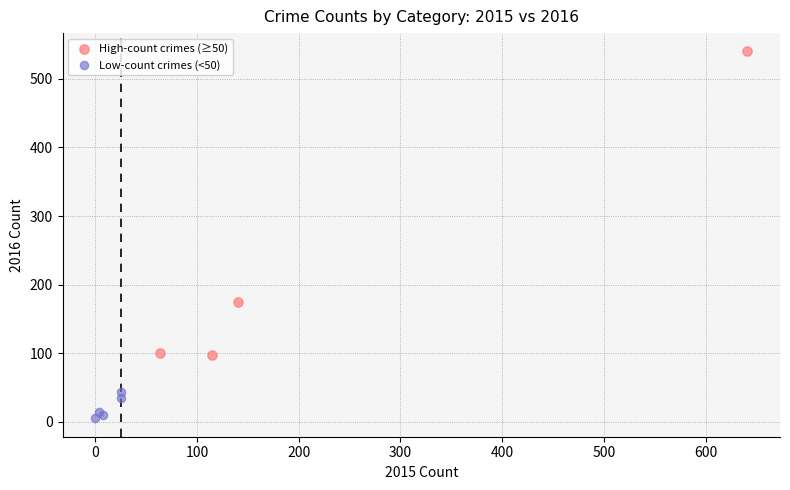

Which series reaches the minimum Y coordinate?

Low-count crimes (<50)